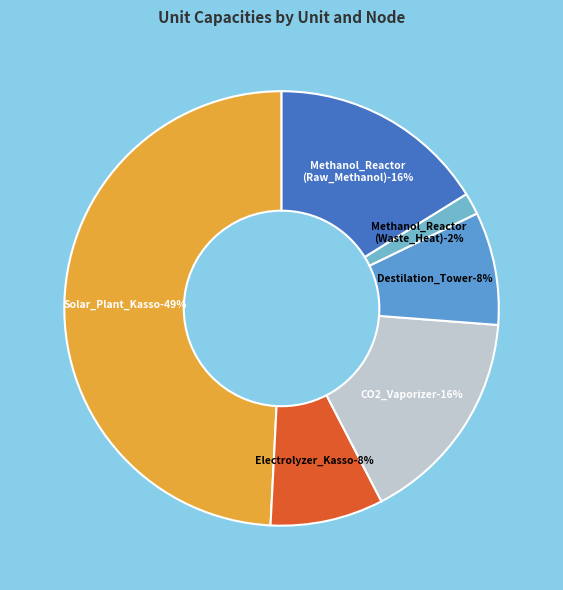

To the nearest percent, what percentage of the pie is Electrolyzer_Kasso
(unit__from_node)?

8%